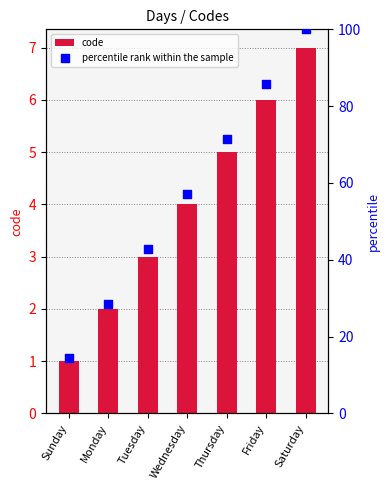

At how many categories does at least one series exceed 3?

7